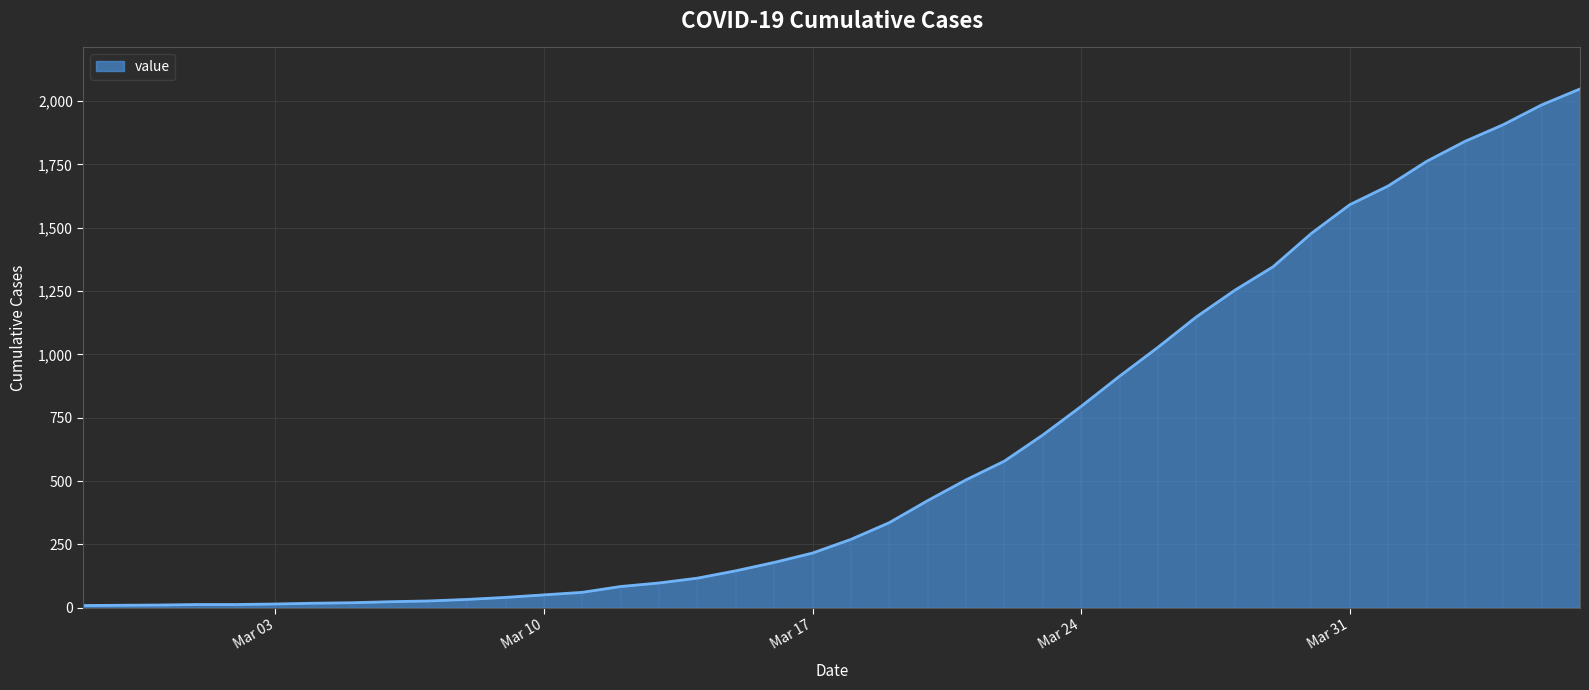

Does the chart display data point markers on the line(s)?

No